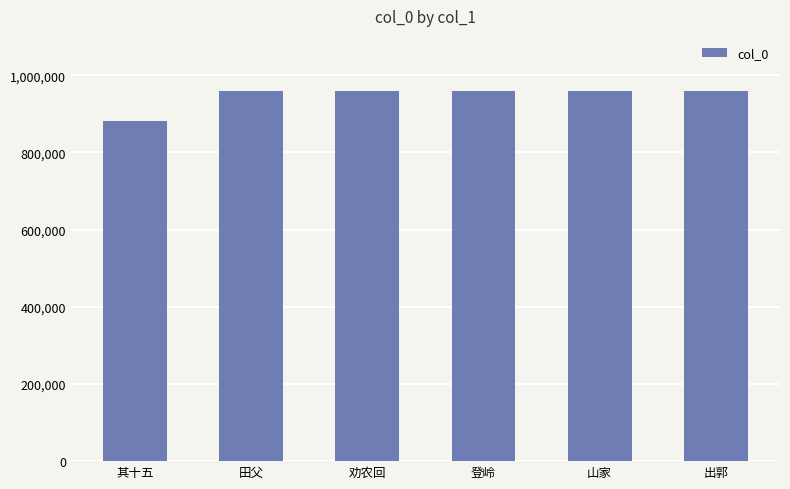

What is the approximate value at 其十五?

881616